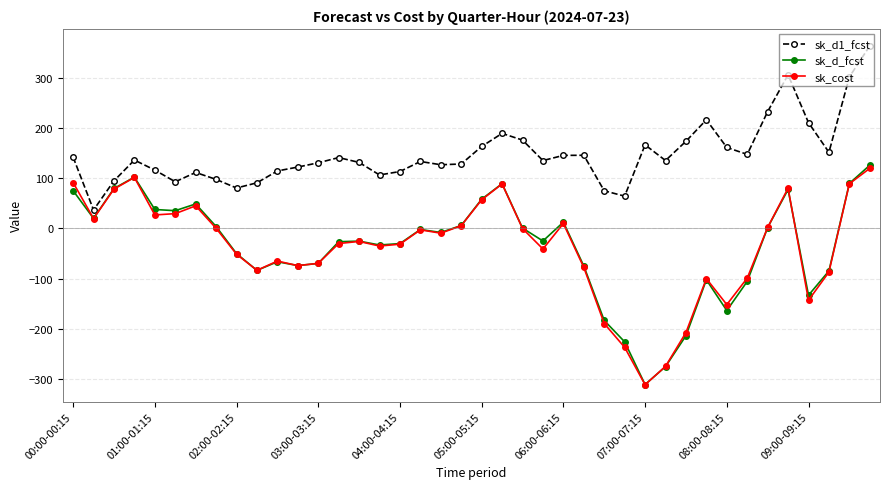

What is the value of the sk_d_fcst point at the 10th from the left?

-83.7